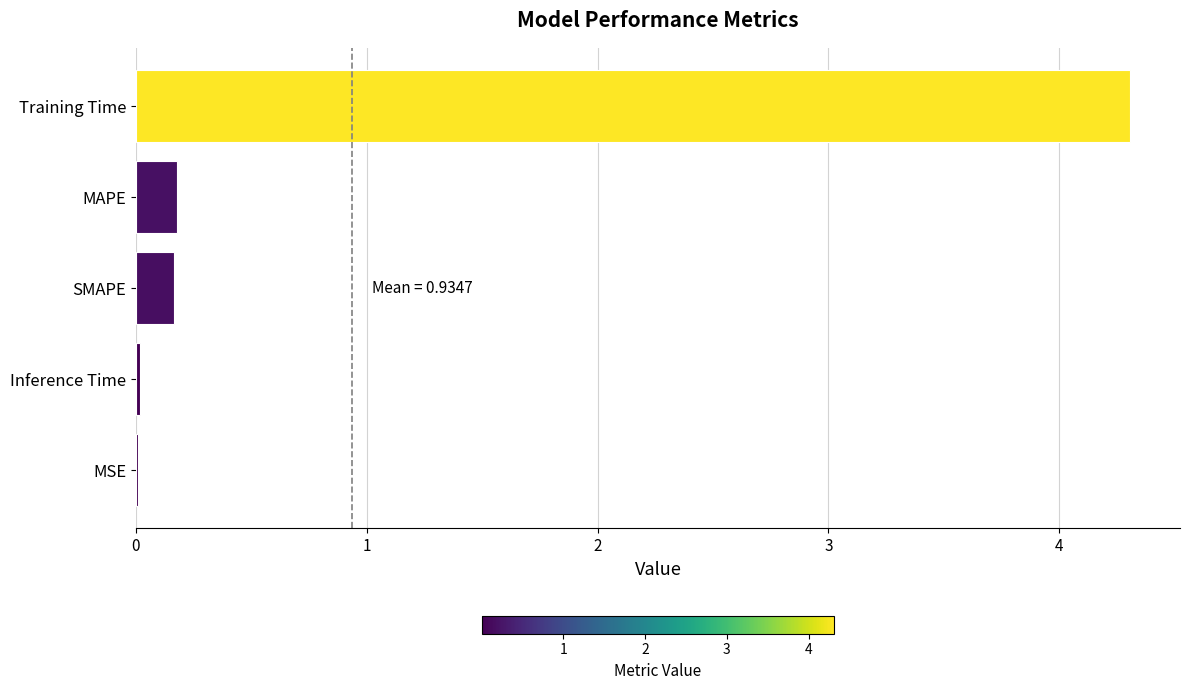

Are the bars horizontal?

Yes